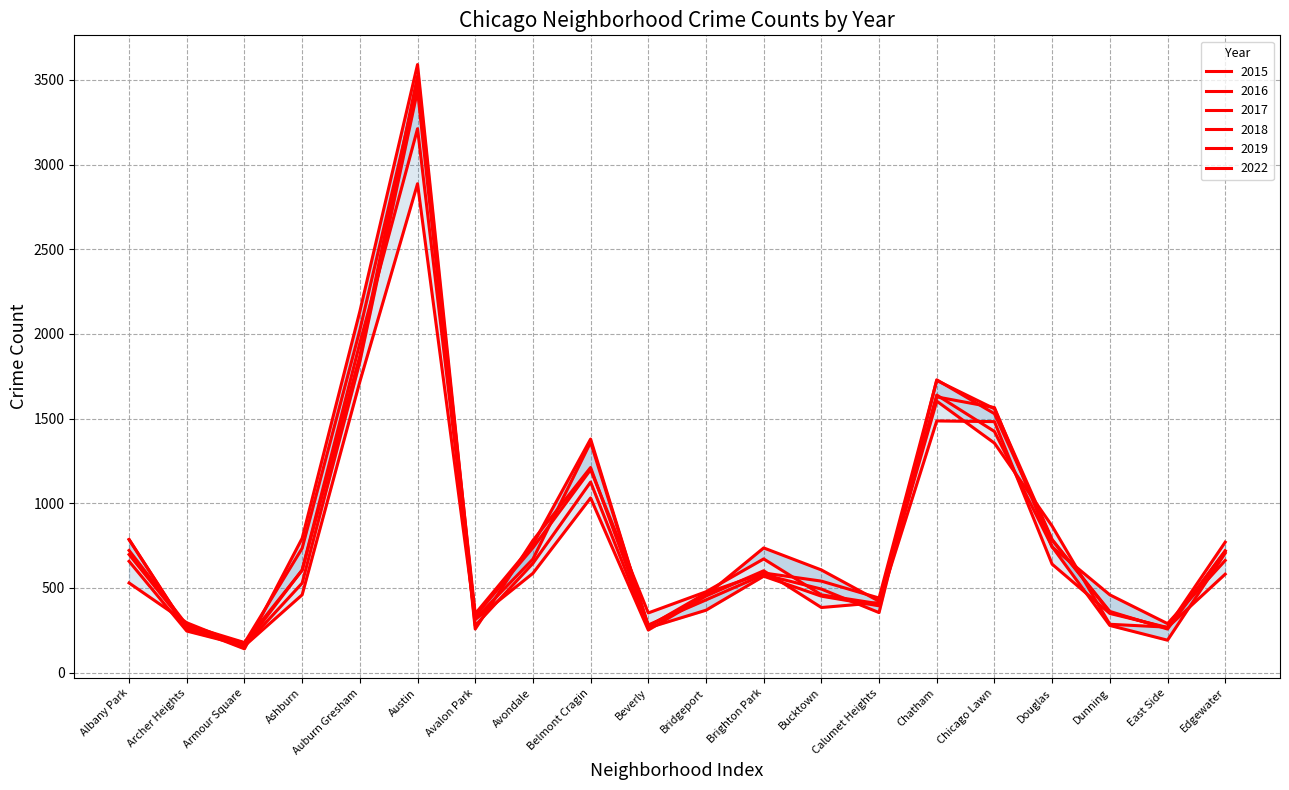

How many lines are shown in the chart?

6